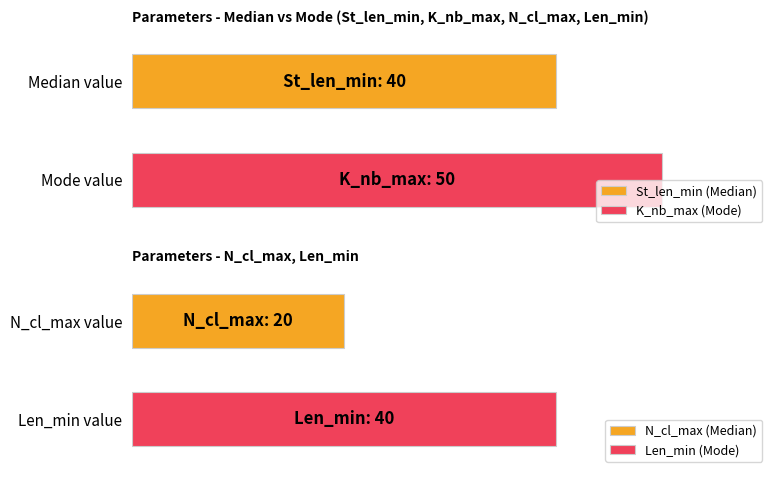

Are the bars horizontal?

Yes